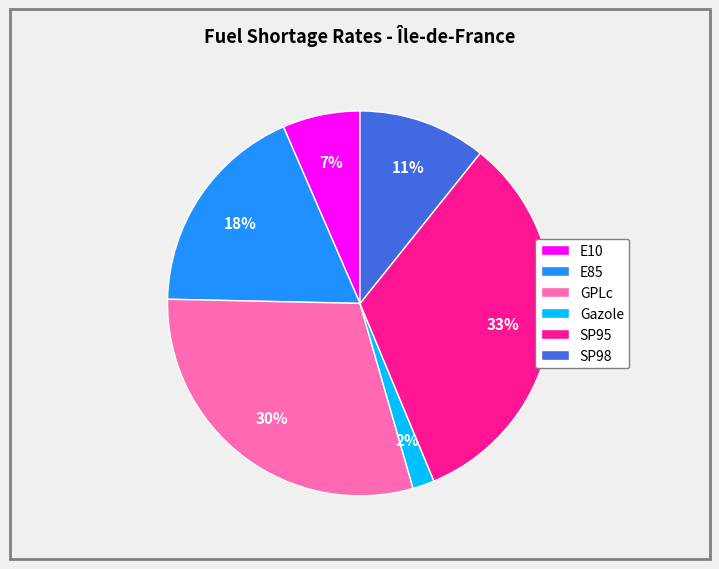

Which slice is the largest?

SP95